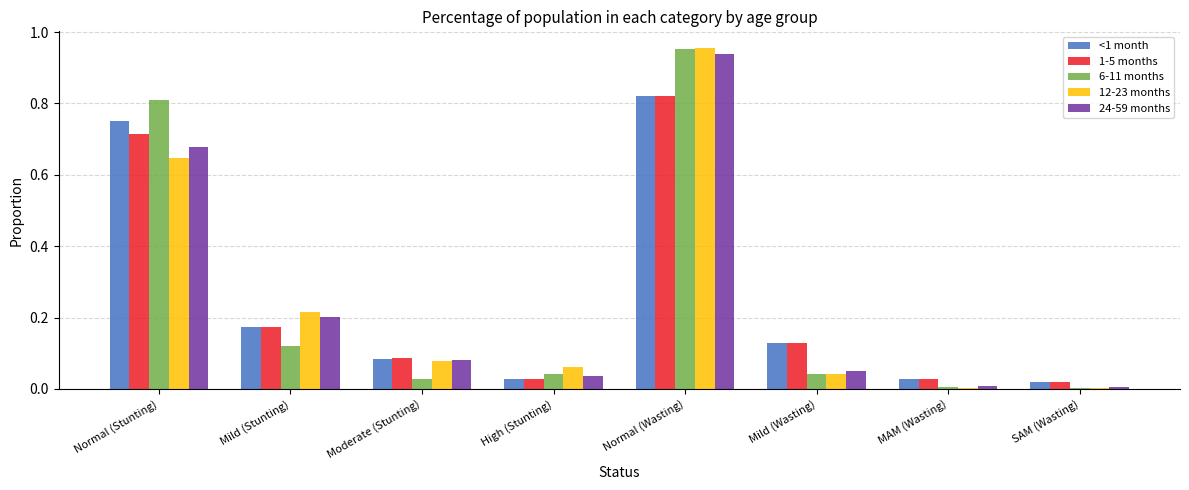

The 6-11 months series shows 0.1 at Mild (Wasting). True or false?

False